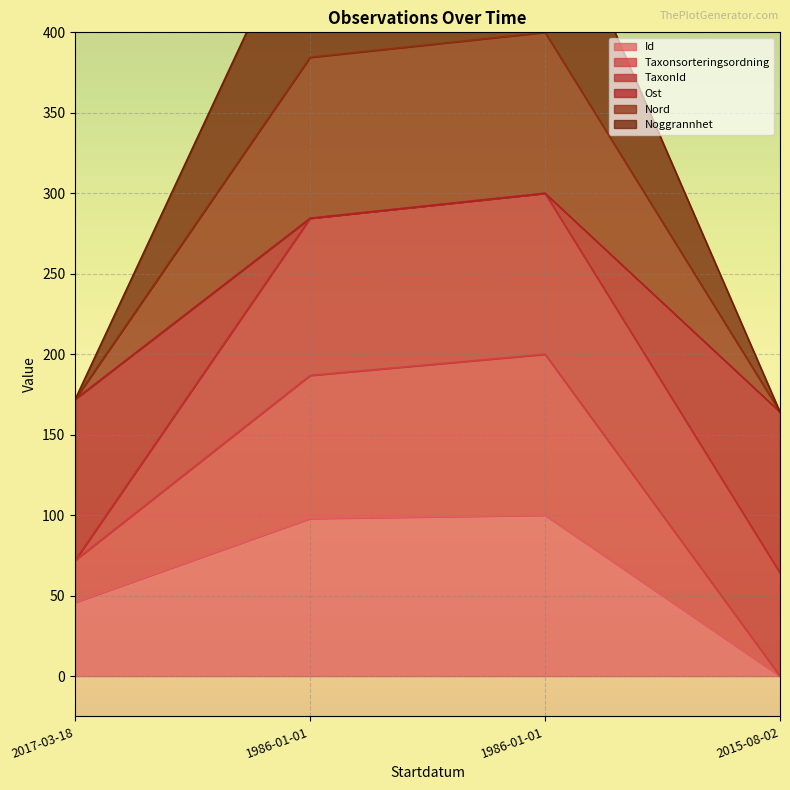

What is the spread (max minus min) of values at 1986-01-01?

386.5